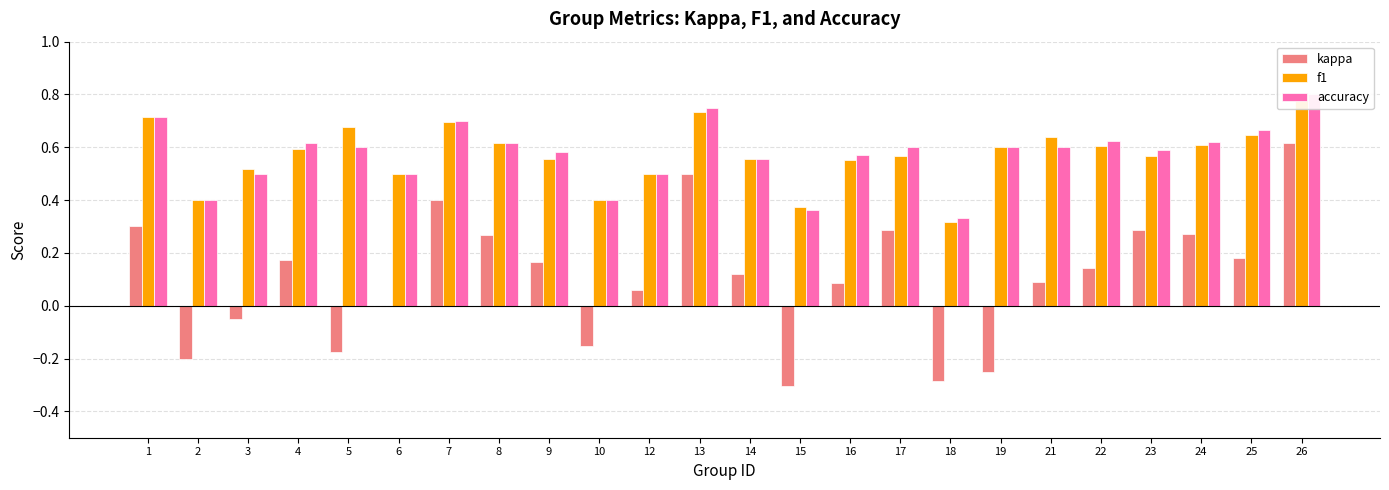

At which category is the sum across all series the highest?

26